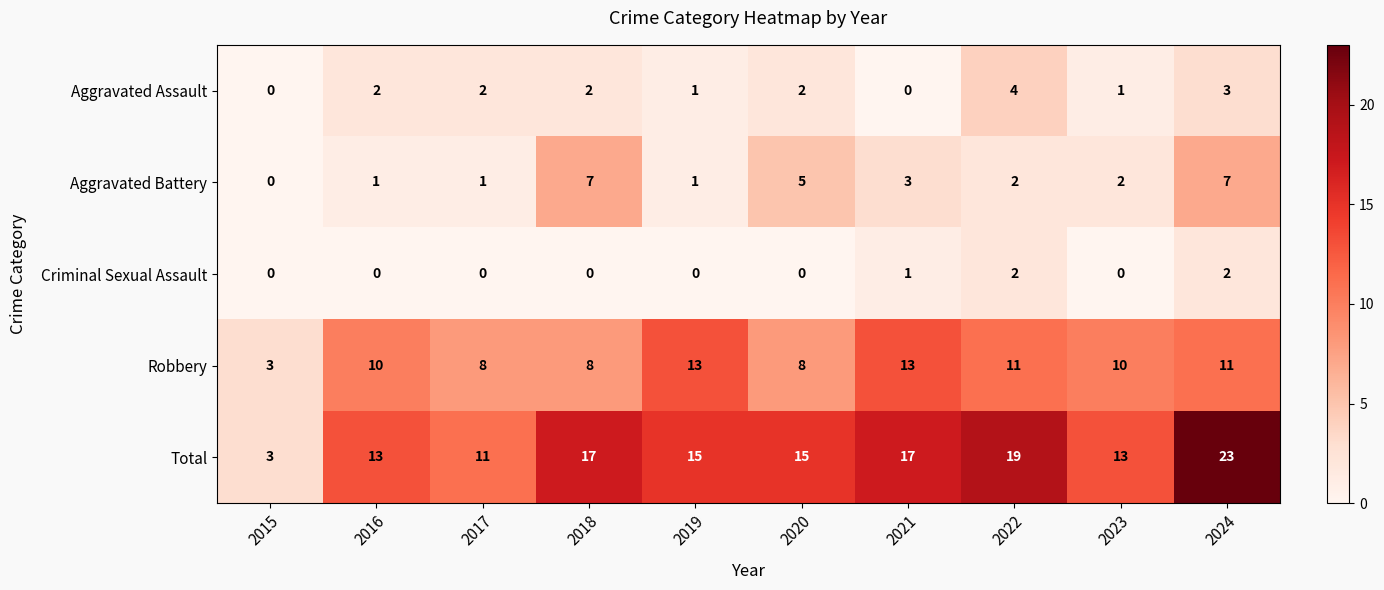

List the series in order of their peak value, lowest first.

Criminal Sexual Assault, Aggravated Assault, Aggravated Battery, Robbery, Total